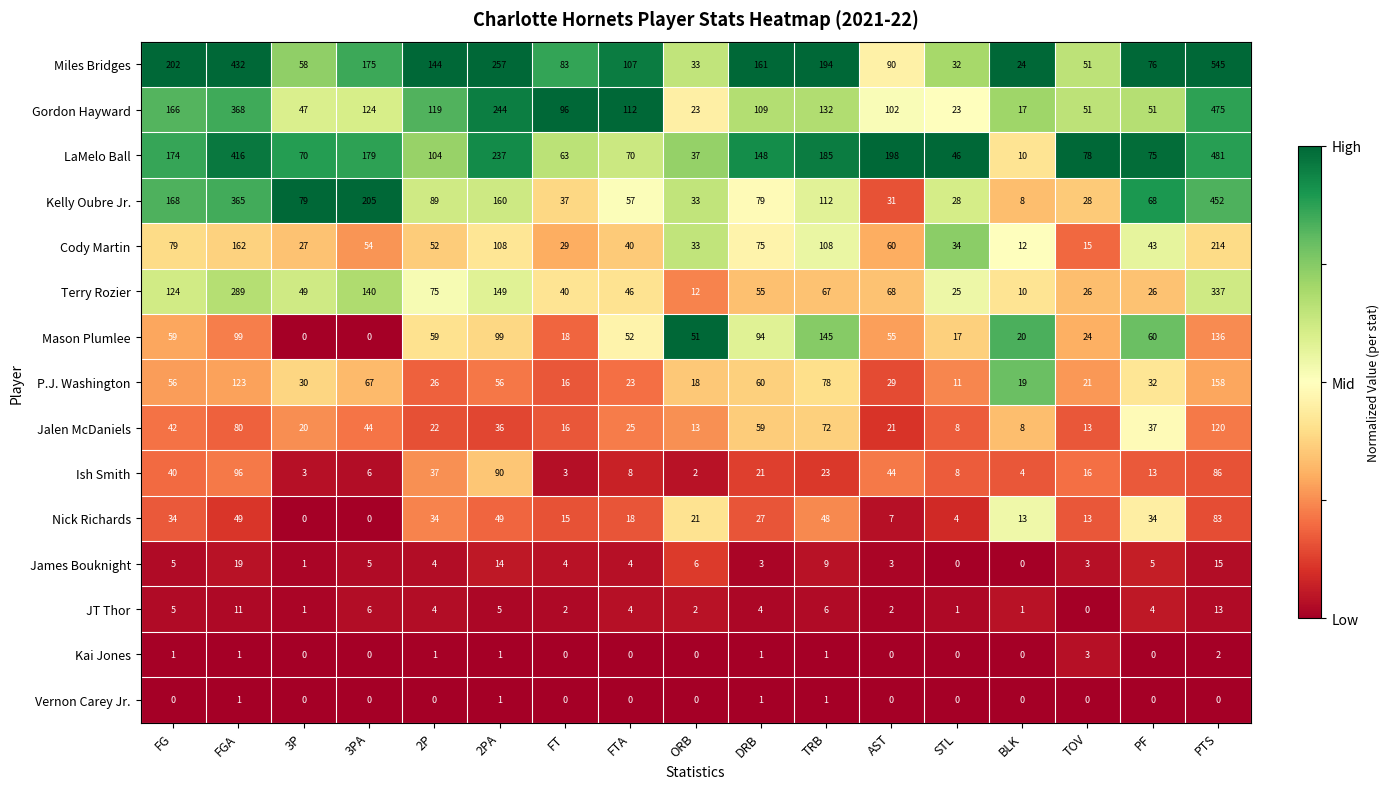

What is the approximate value of Gordon Hayward at 3P, to the nearest 5?

45